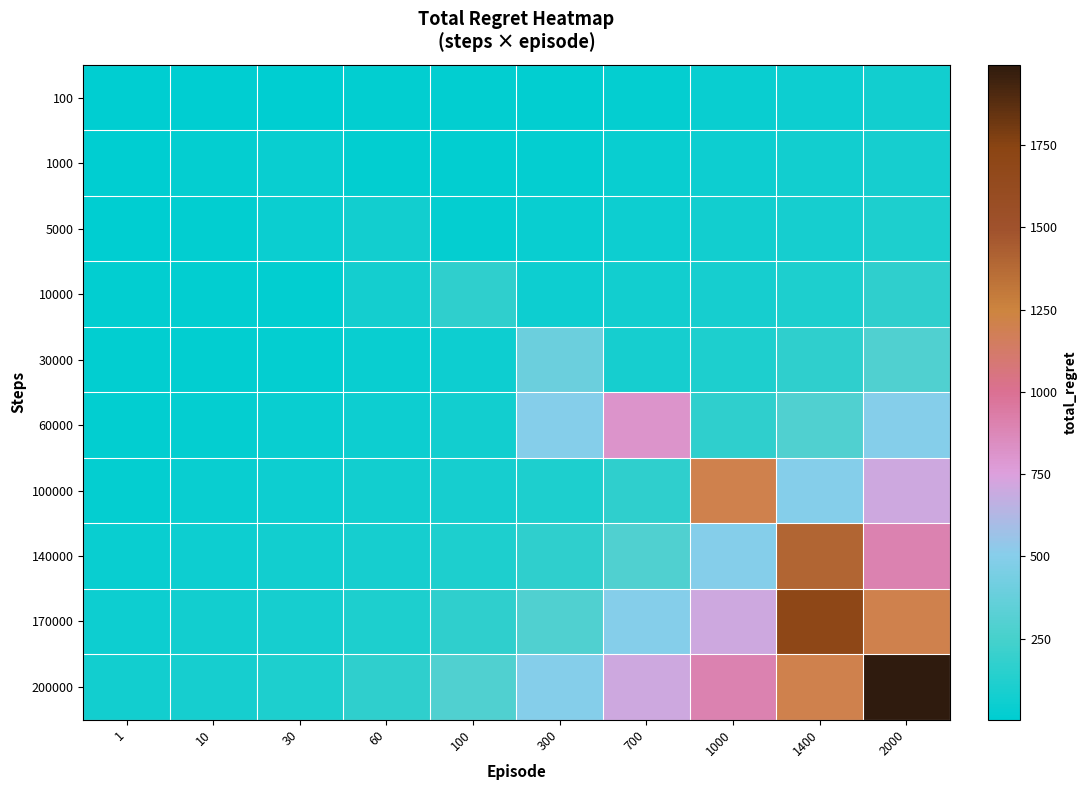

Reading left to right, list all the values displayed in this chart.

100: 1=8	10=4	30=8	60=12	100=14	300=16	700=24	1000=38	1400=56	2000=70
1000: 1=4	10=24	30=38	60=14	100=16	300=24	700=38	1000=56	1400=70	2000=82
5000: 1=8	10=12	30=50	60=70	100=24	300=38	700=56	1000=70	1400=82	2000=108
10000: 1=12	10=14	30=16	60=76	100=174	300=56	700=70	1000=82	1400=108	2000=174
30000: 1=14	10=16	30=24	60=38	100=56	300=398	700=82	1000=108	1400=174	2000=284
60000: 1=16	10=24	30=38	60=56	100=70	300=500	700=808	1000=174	1400=284	2000=500
100000: 1=24	10=38	30=56	60=70	100=82	300=108	700=174	1000=1206	1400=500	2000=706
140000: 1=38	10=56	30=70	60=82	100=108	300=174	700=284	1000=500	1400=1398	2000=900
170000: 1=56	10=70	30=82	60=108	100=174	300=284	700=500	1000=706	1400=1706	2000=1206
200000: 1=70	10=82	30=108	60=174	100=284	300=500	700=706	1000=900	1400=1206	2000=1994